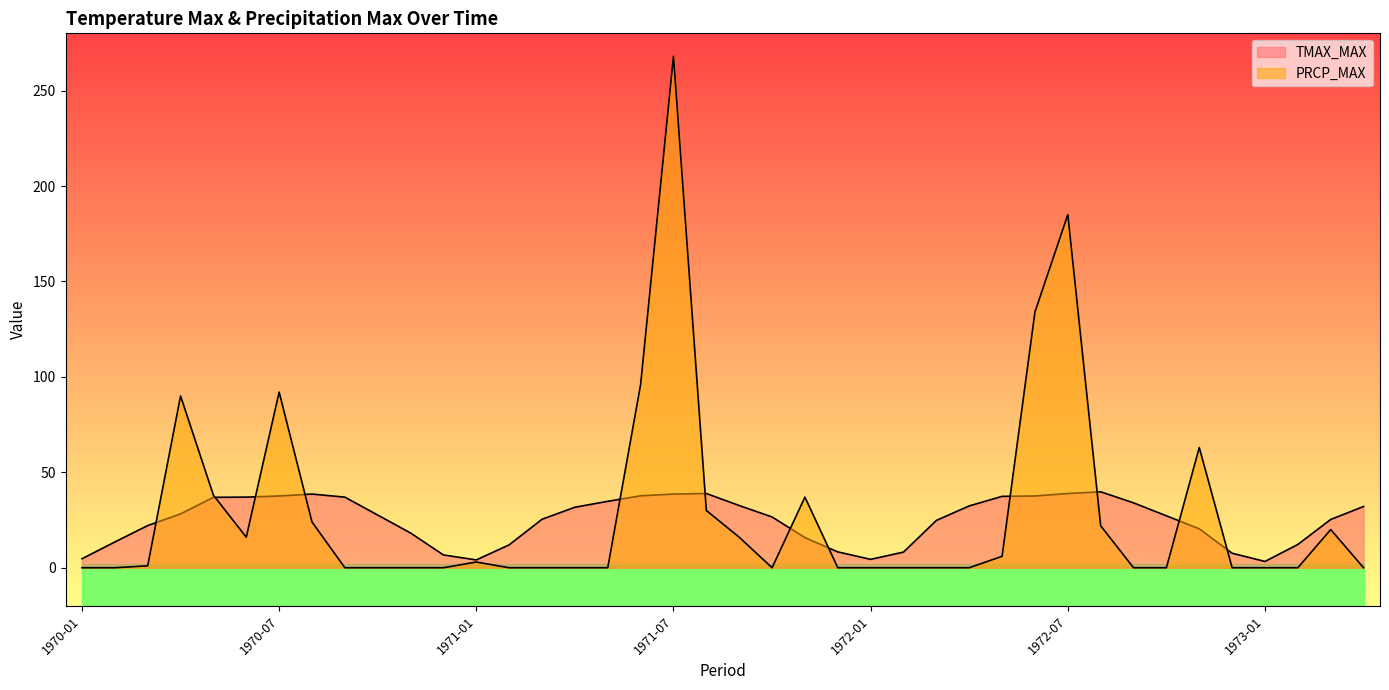

What is the label of the 23rd point from the right?

1971-06